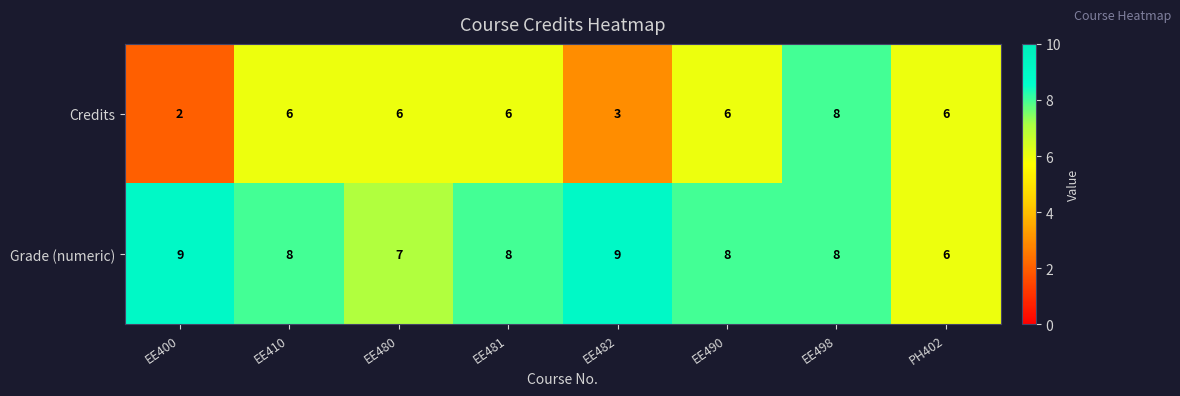

The value of Credits at EE400 is 2. True or false?

True